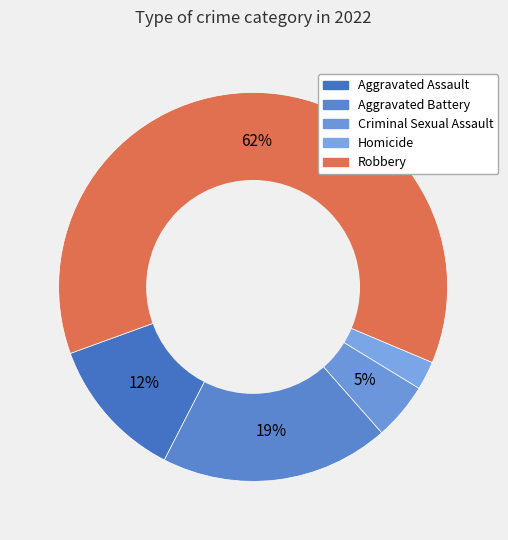

Combined, what portion of the pie is Criminal Sexual Assault and Homicide?

7.1%